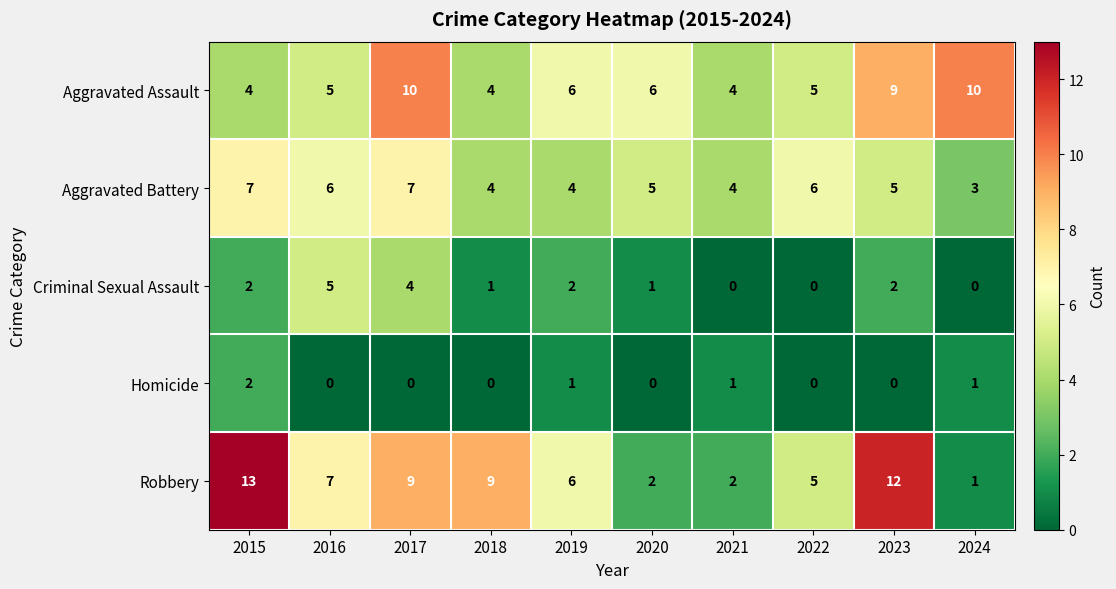

At which category is the sum across all series the highest?

2017